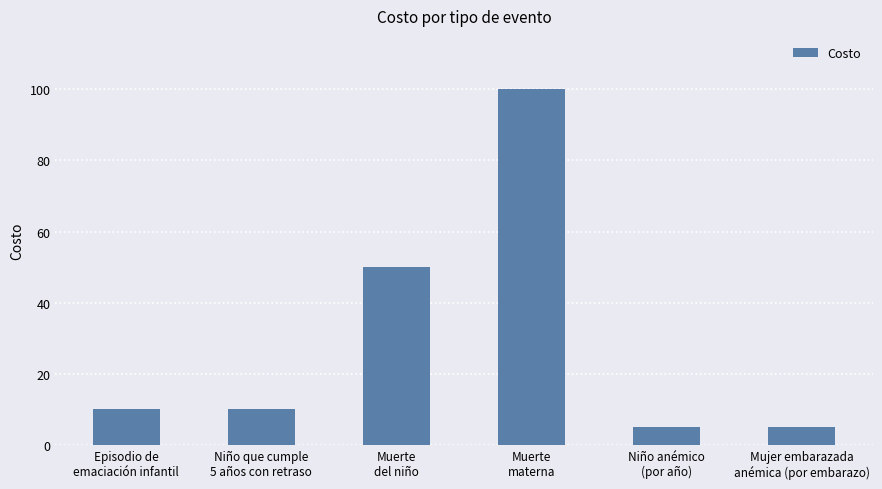

How many data points does each series have?

6